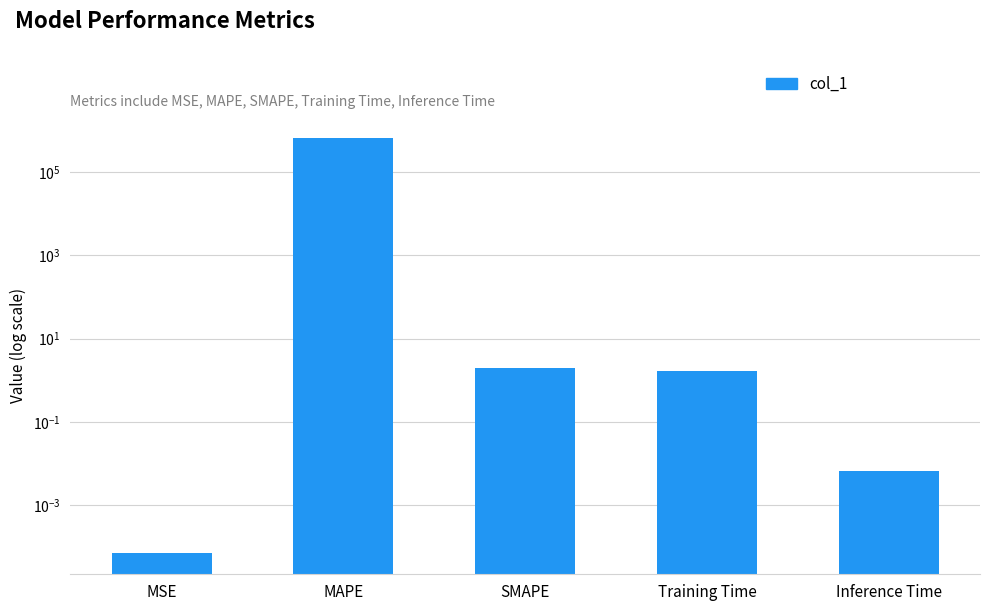

What is the label of the 1st bar from the right?

Inference Time